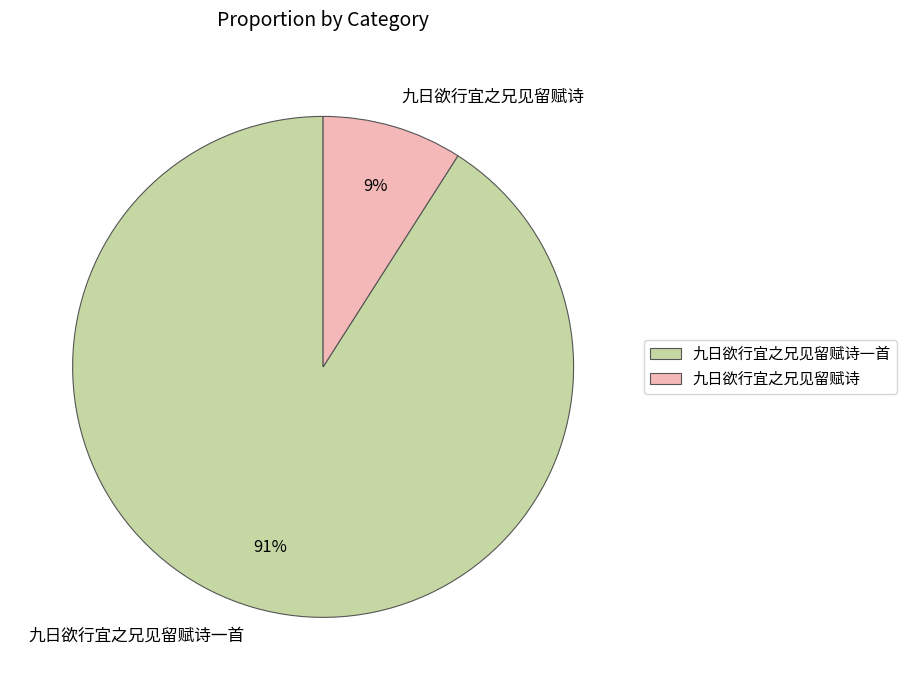

To the nearest percent, what is the average slice percentage?

50%